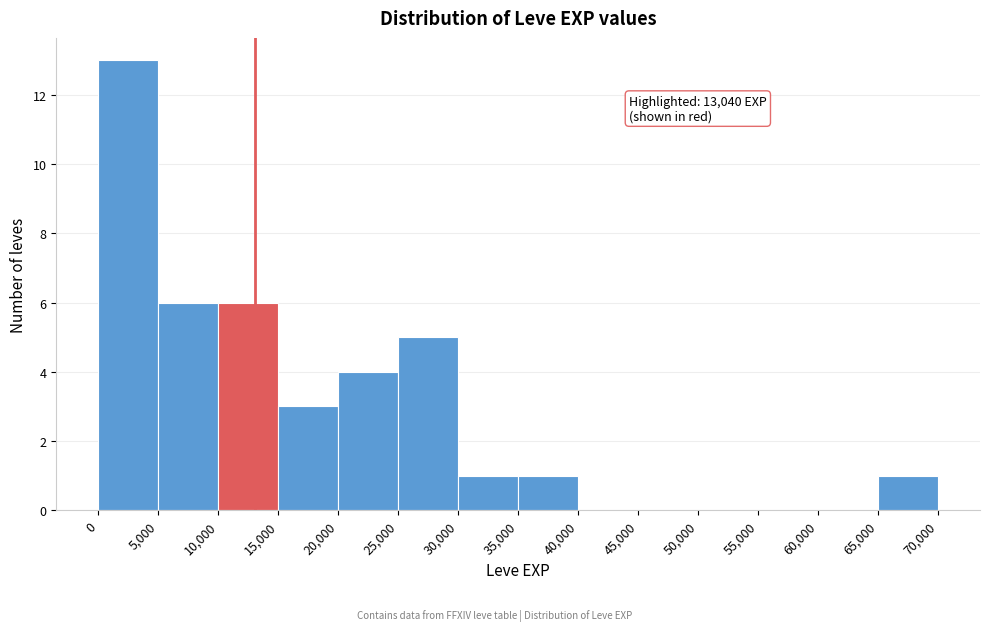

Over which range of the x-axis is the bar tallest?

0 to 5,000